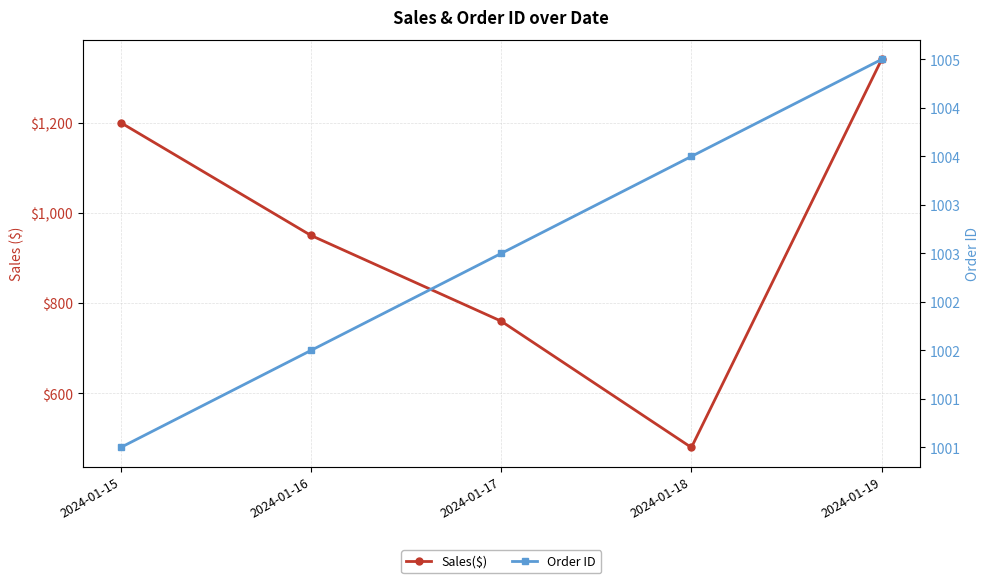

Which series has the largest total across all categories?

Order ID